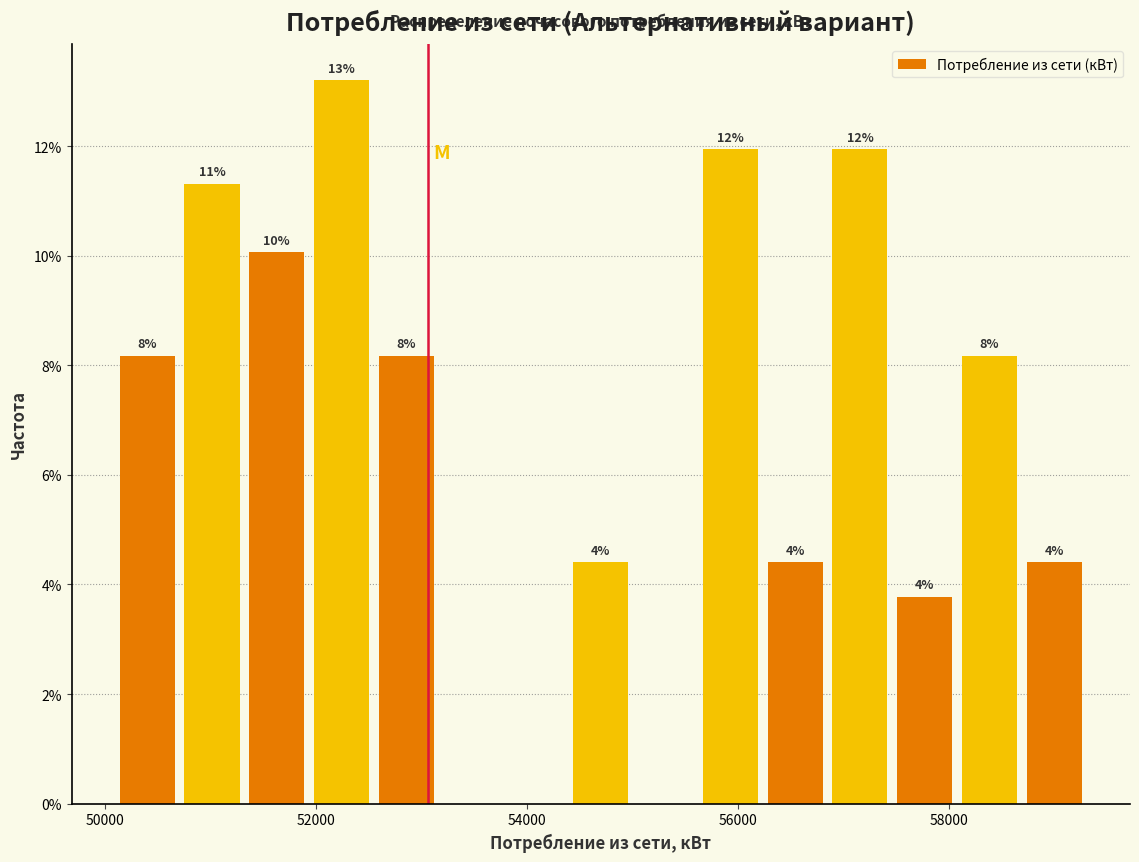

Read against the x-axis, roughly where is the centre of the tallest bar?

52200